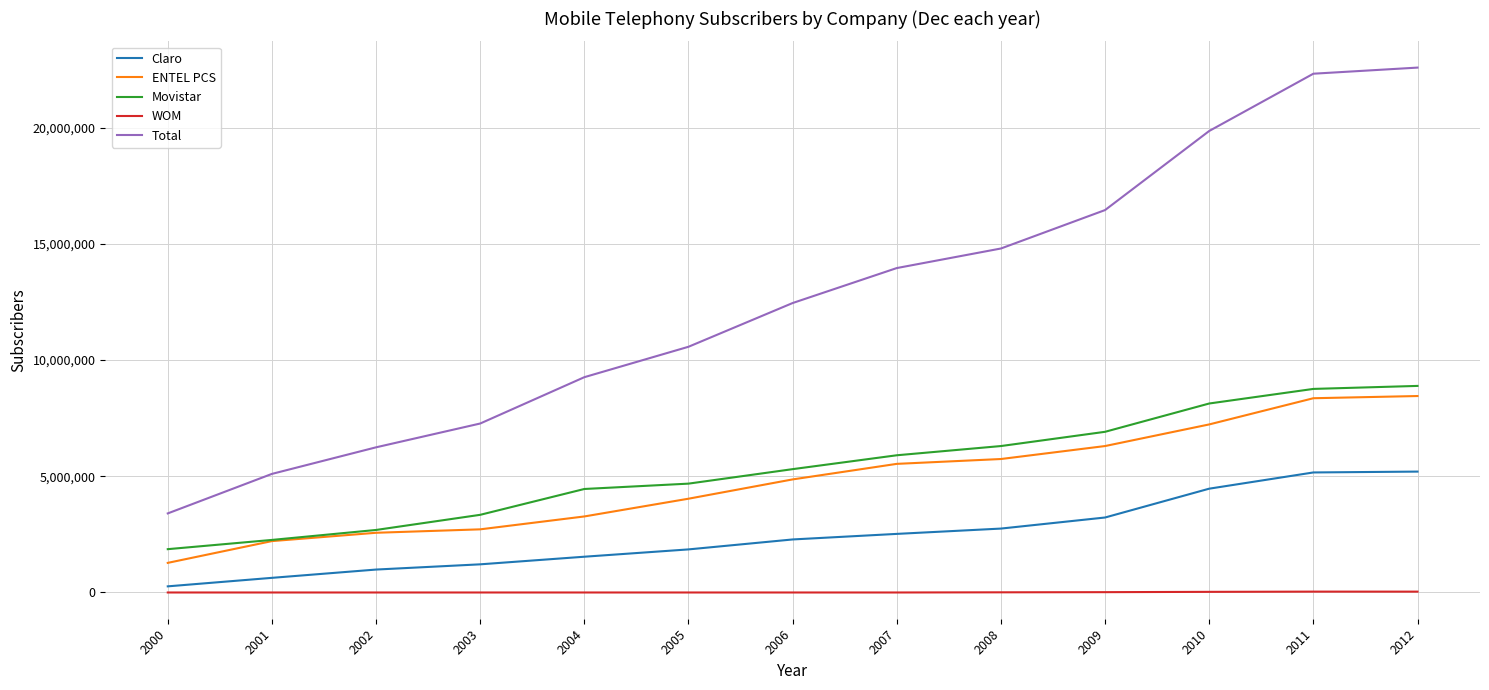

What is the maximum value shown in the chart?

22578030